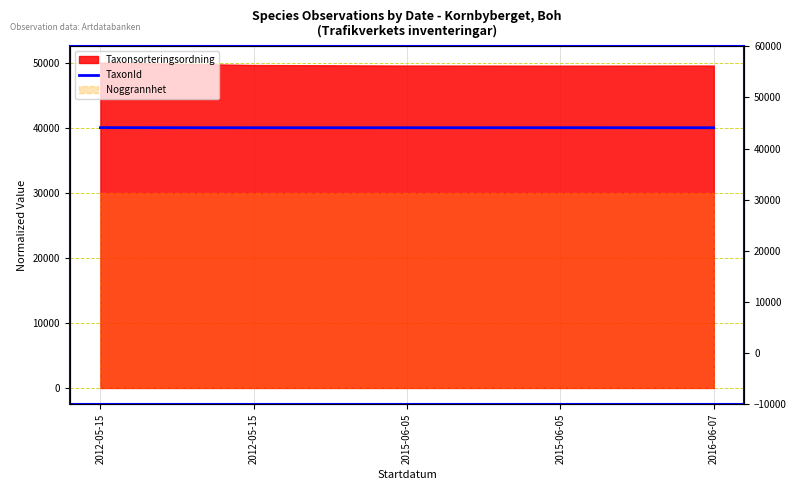

List the labels in order of value, smallest first.

2012-05-15, 2015-06-05, 2016-06-07, 2015-06-05, 2012-05-15